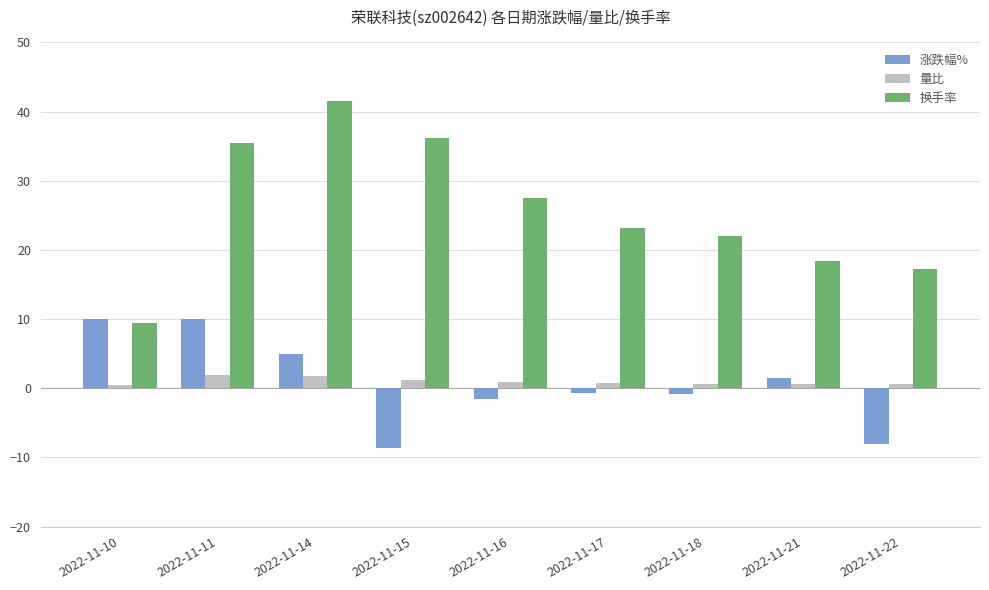

Where does the 换手率 series first go above 23?

2022-11-11